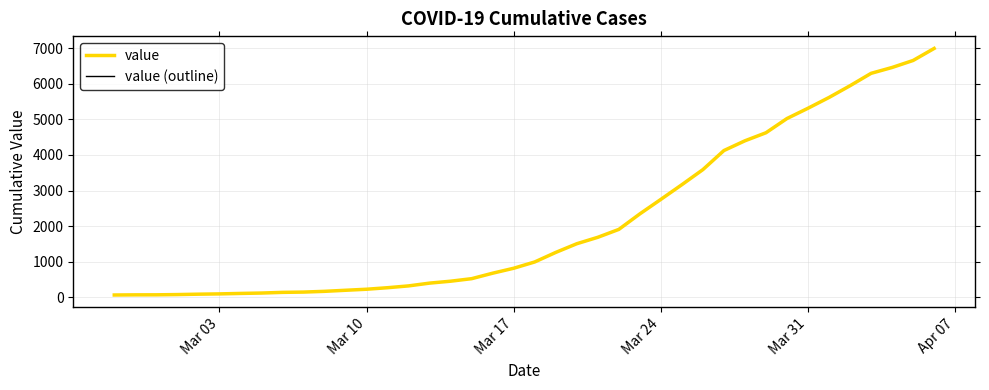

What is the difference between the maximum and minimum values in the value (outline) series?

6931